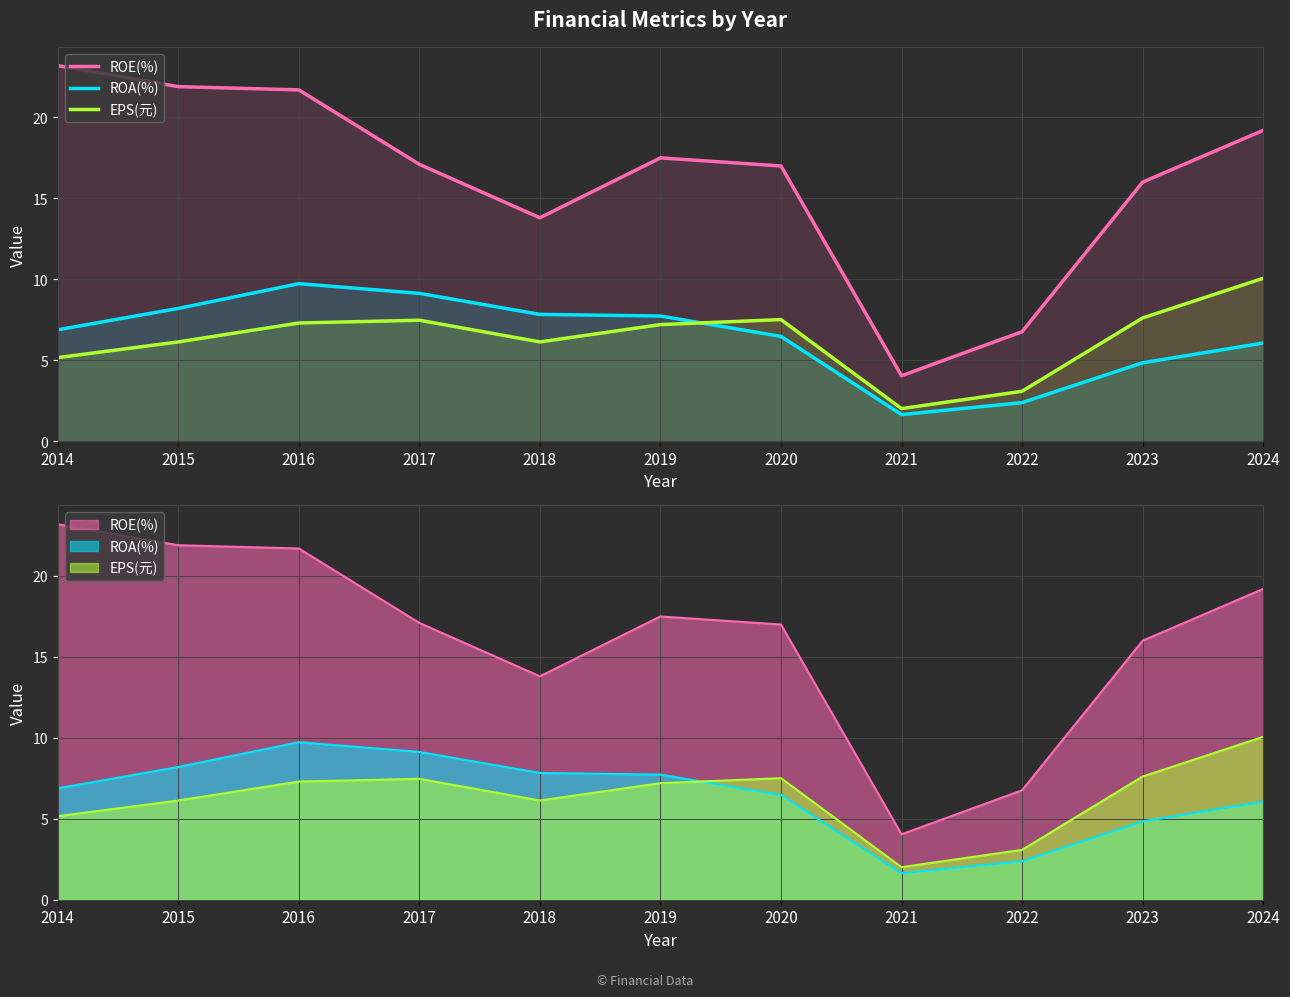

Reading left to right, what are all the values shown in this chart?

ROE(%): 23.2	21.9	21.7	17.1	13.8	17.5	17.0	4.0	6.8	16.0	19.2
ROA(%): 6.9	8.2	9.7	9.1	7.8	7.7	6.5	1.6	2.4	4.8	6.1
EPS(元): 5.2	6.1	7.3	7.5	6.1	7.2	7.5	2.0	3.1	7.6	10.1